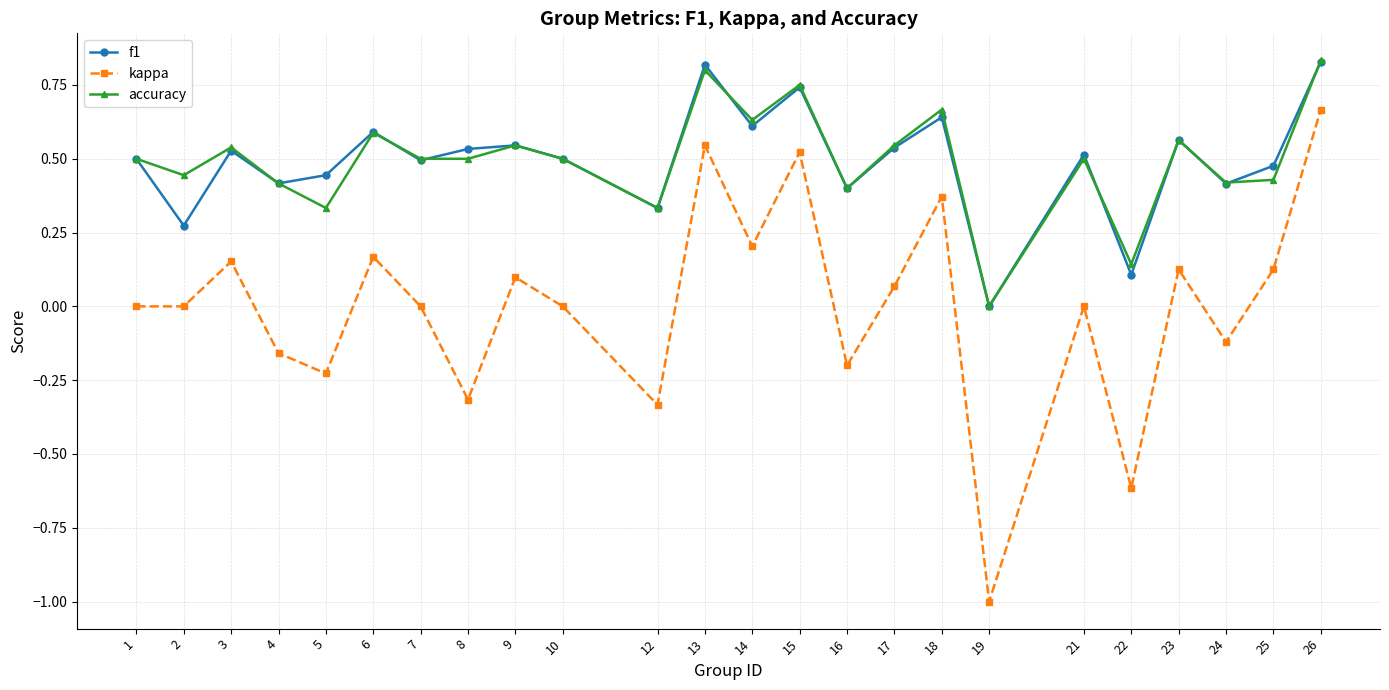

True or false: accuracy and kappa intersect in this chart.

False